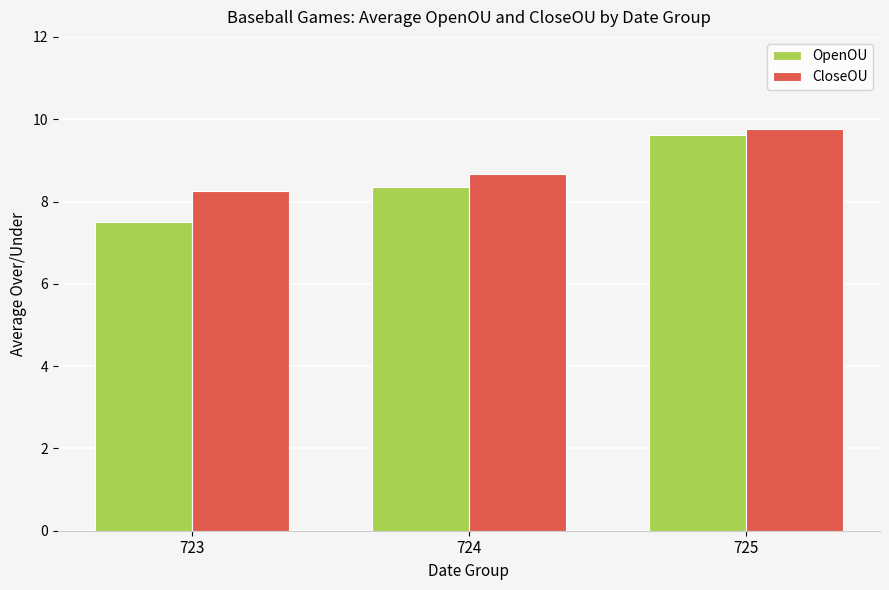

At which label is CloseOU closest to 9?

724